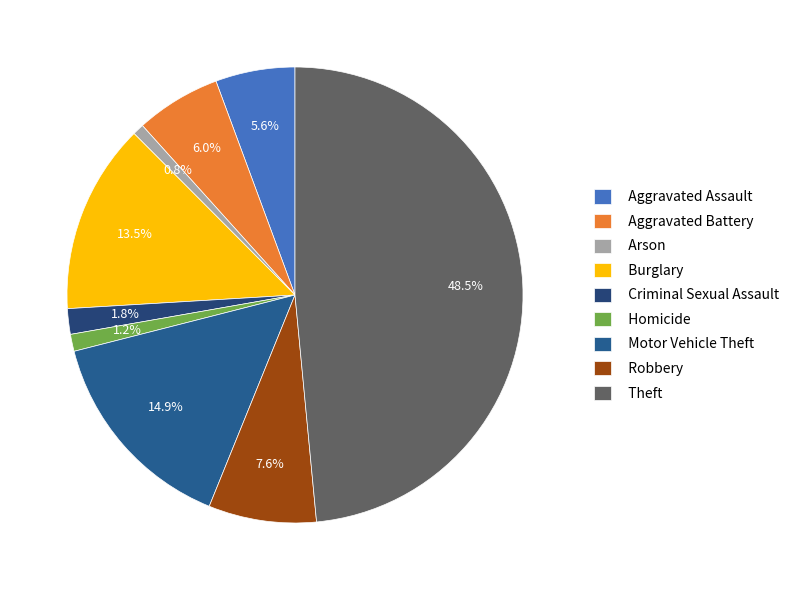

To the nearest percent, what is the average slice percentage?

11%